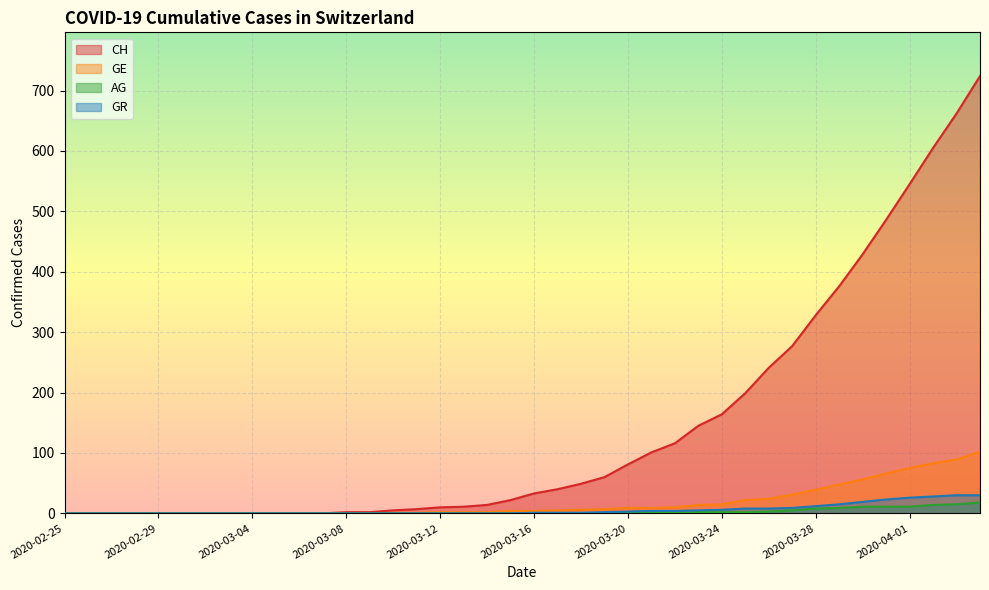

True or false: CH and AG intersect in this chart.

False